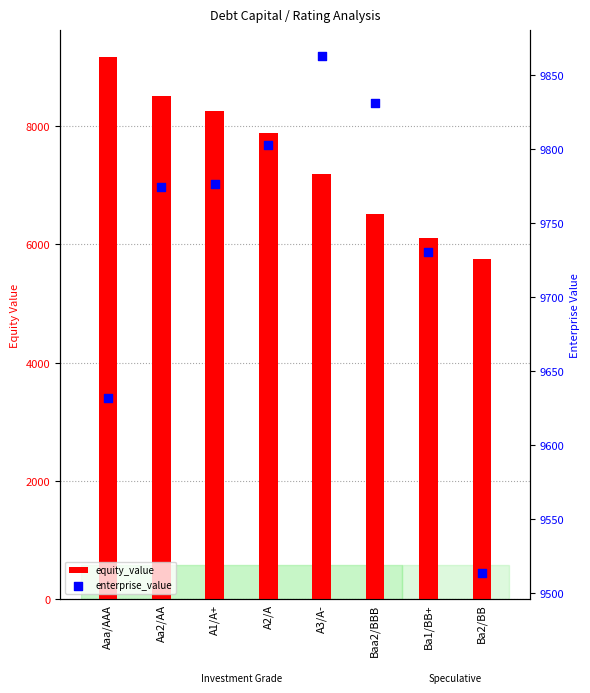

At how many categories does at least one series exceed 6233?

8